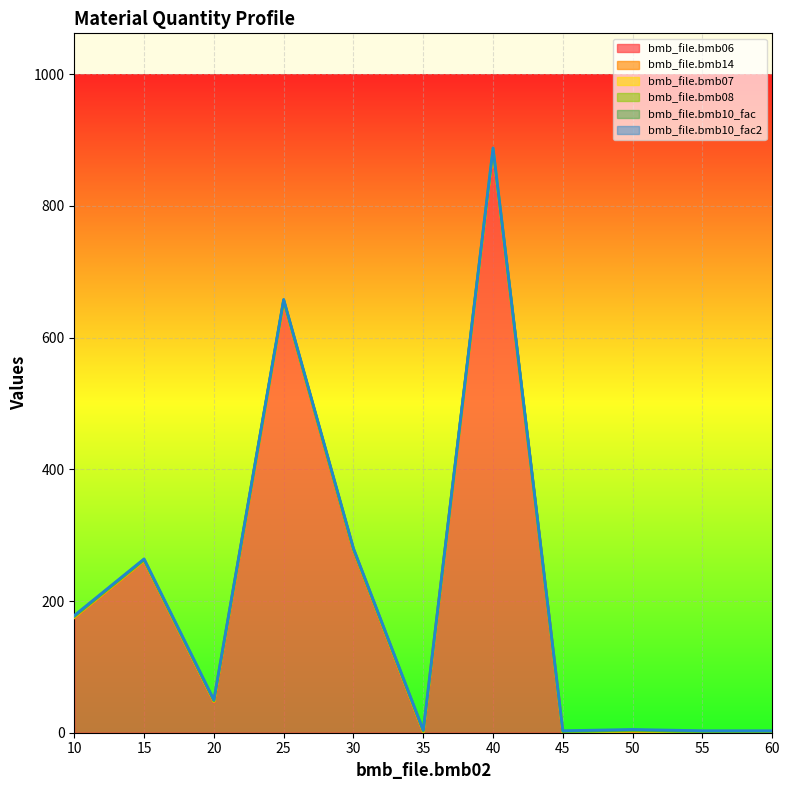

How many interior local valleys does the bmb_file.bmb14 series have?

1